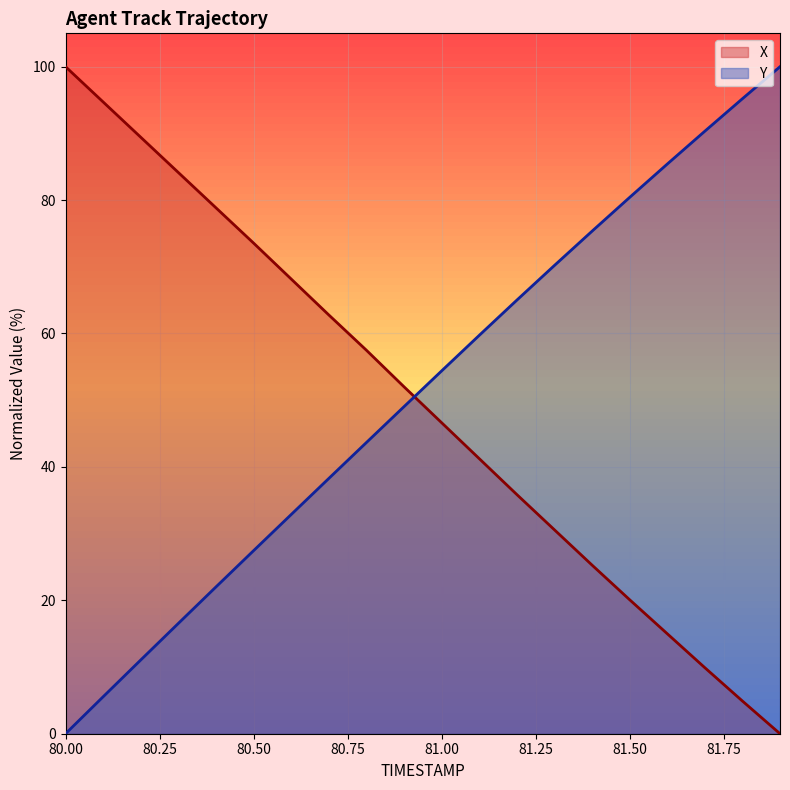

Which series has the widest spread of values?

X